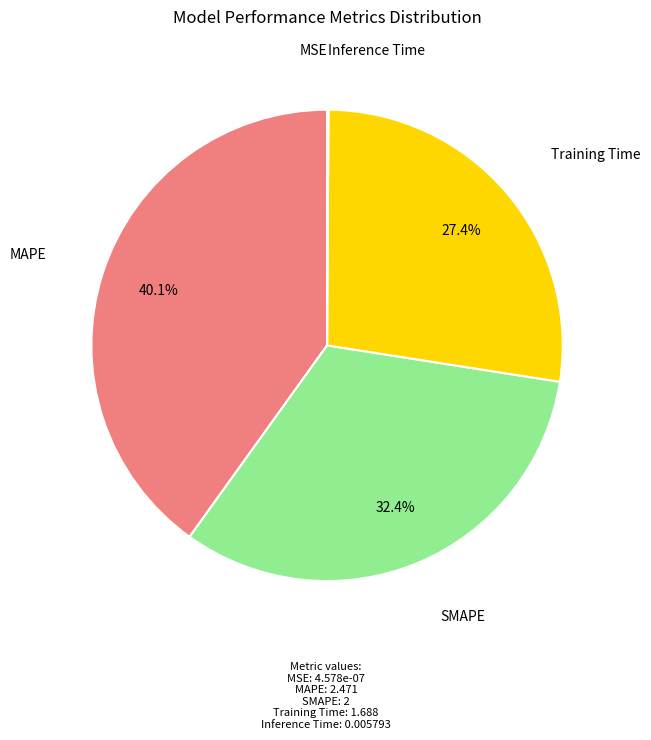

To the nearest percent, what is the average slice percentage?

20%